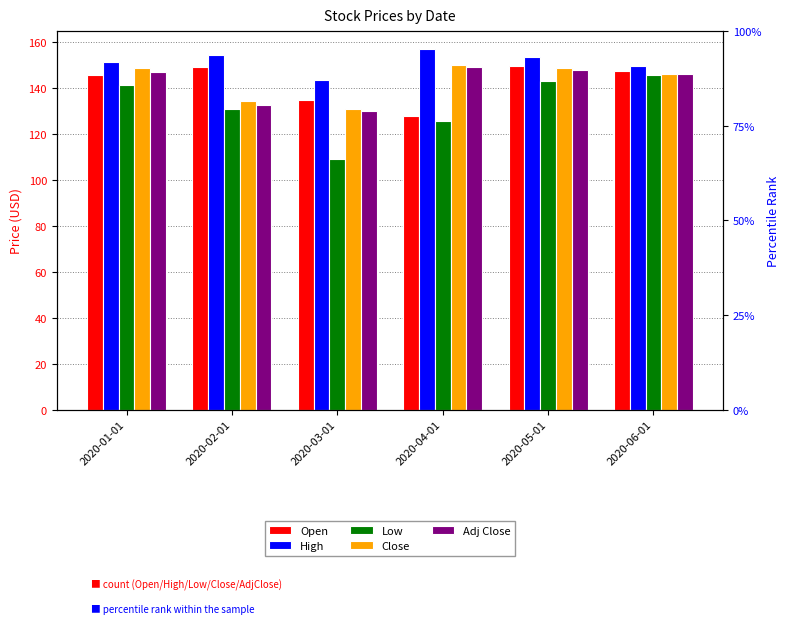

What is the difference between the maximum and minimum values in the Close series?

18.9